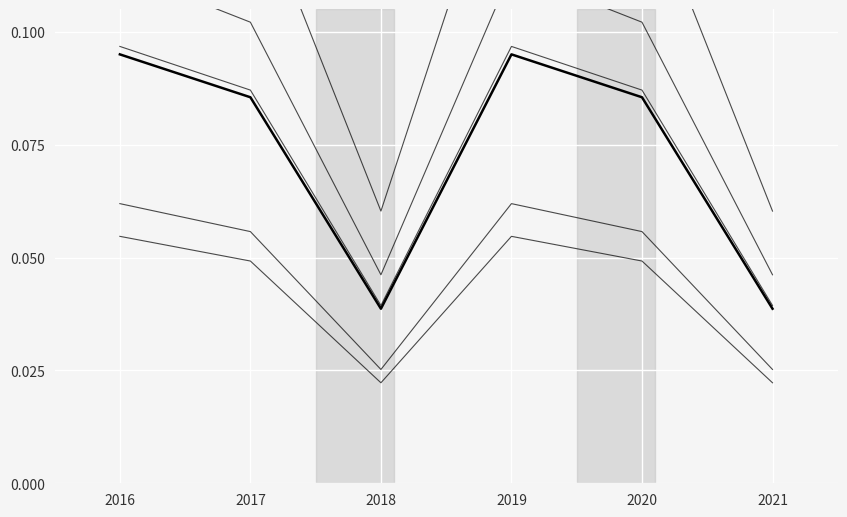

What is the difference between the maximum and minimum values in the 2_jollys series?

0.1